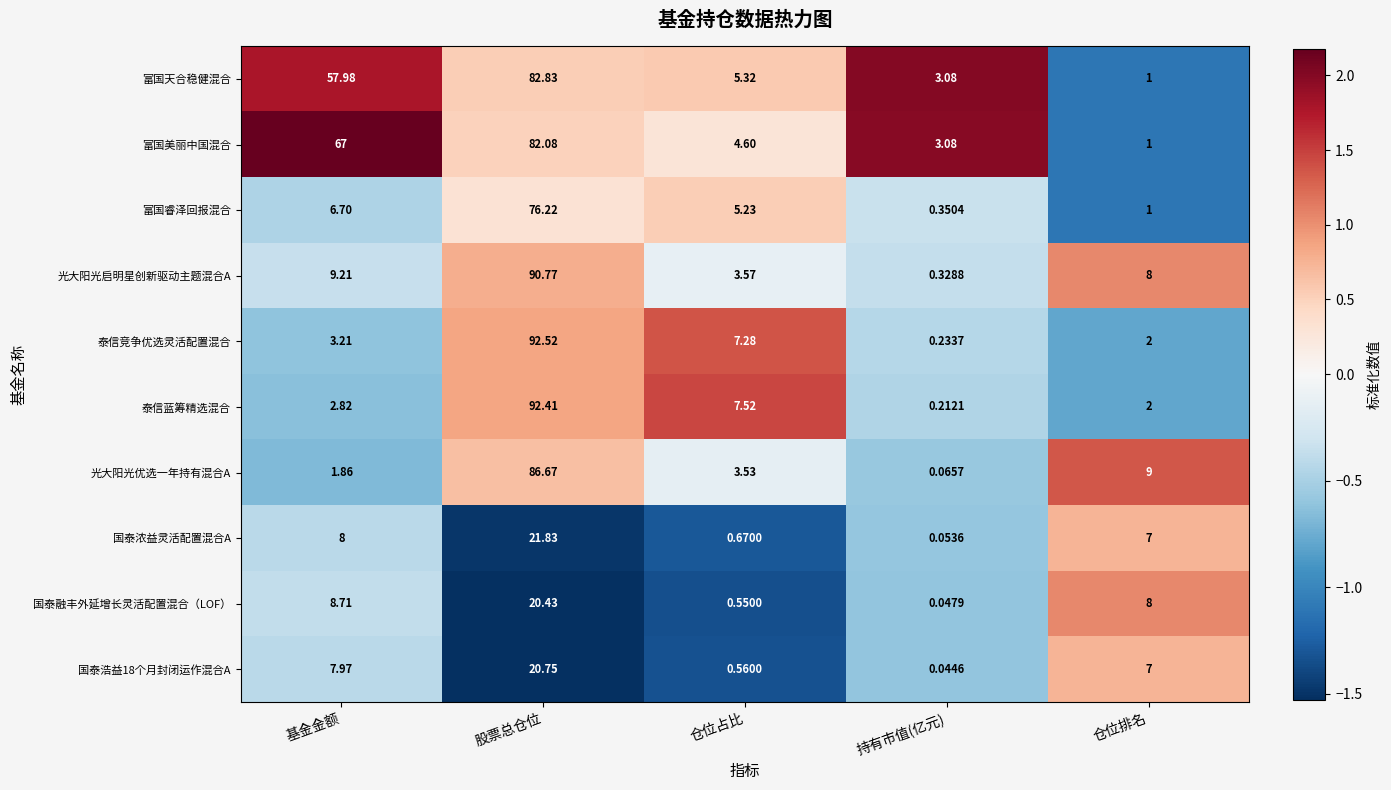

Which category has the lowest value across all series?

持有市值(亿元)